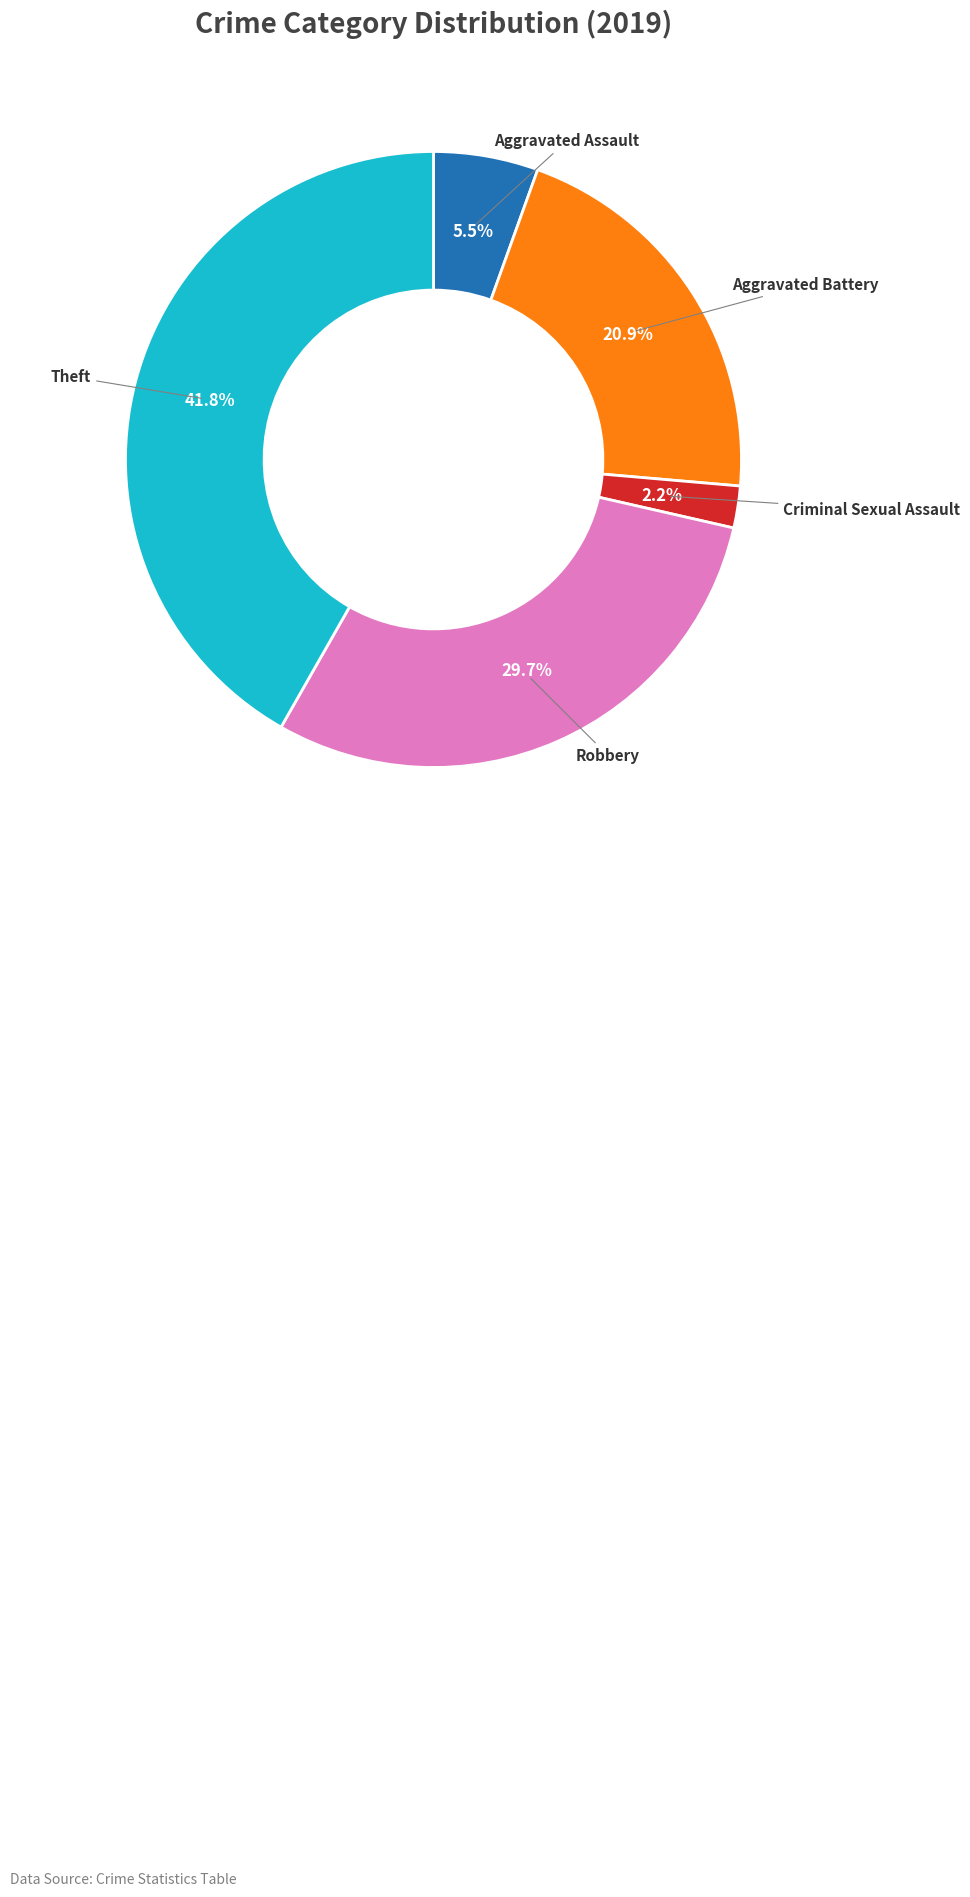

Is there any slice that represents more than half of the pie?

No